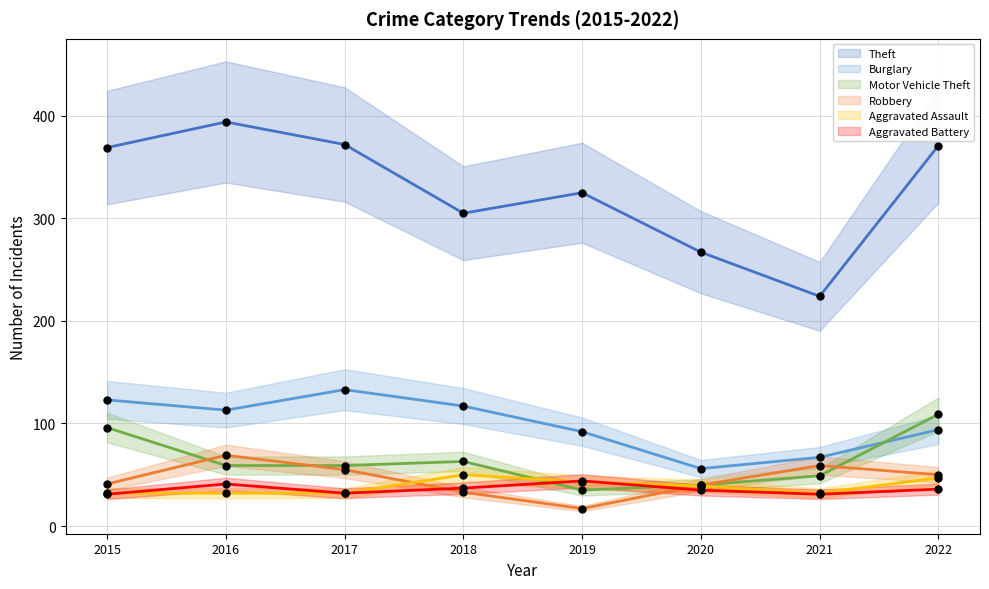

Which series reaches the maximum Y coordinate?

Theft